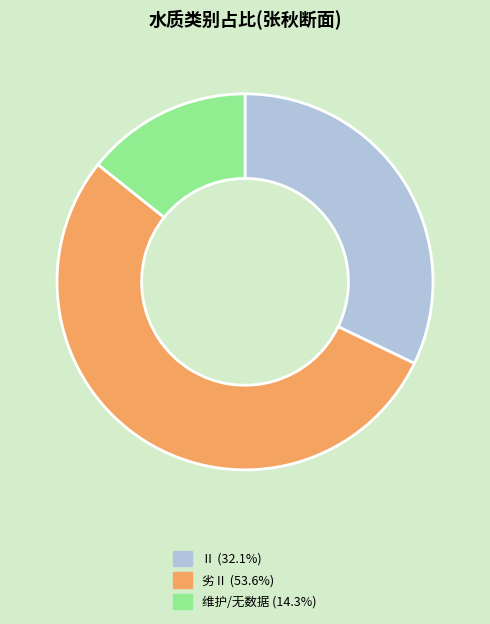

How many slices are in this pie chart?

3